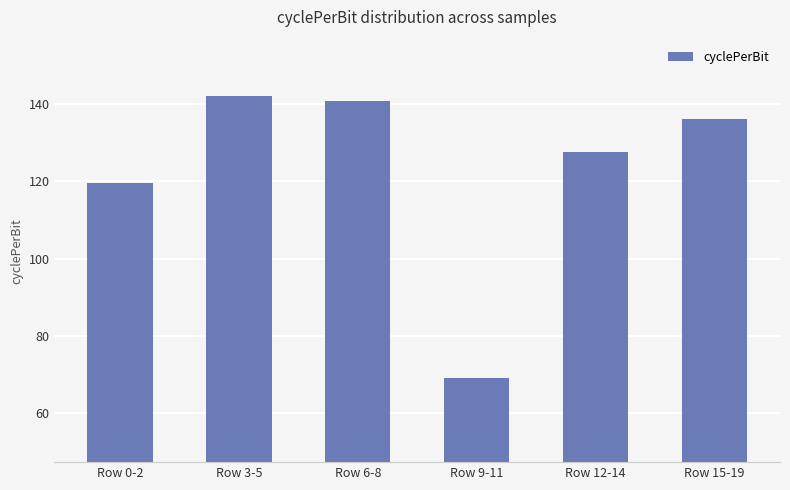

How many bars are there in total?

6